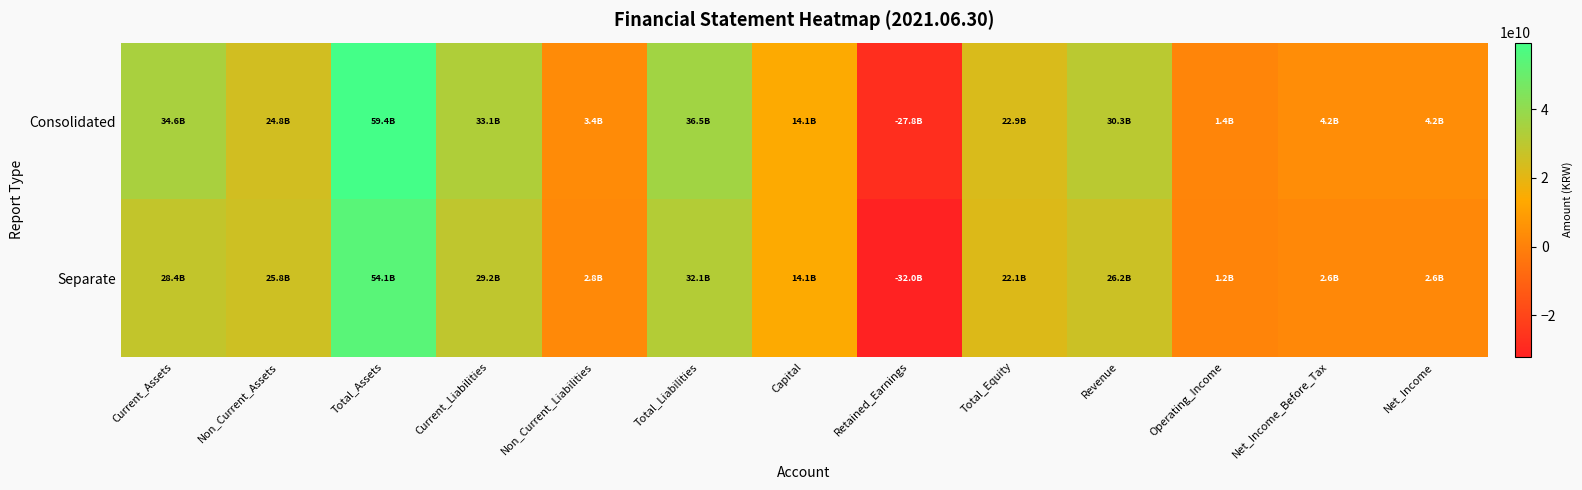

At which category does the chart reach its minimum across all series?

Retained_Earnings